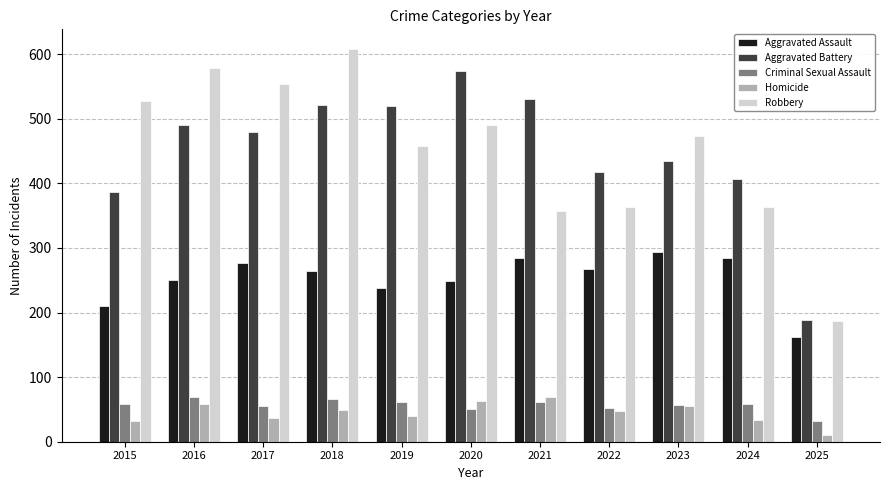

What are all the series names shown in the legend?

Aggravated Assault, Aggravated Battery, Criminal Sexual Assault, Homicide, Robbery